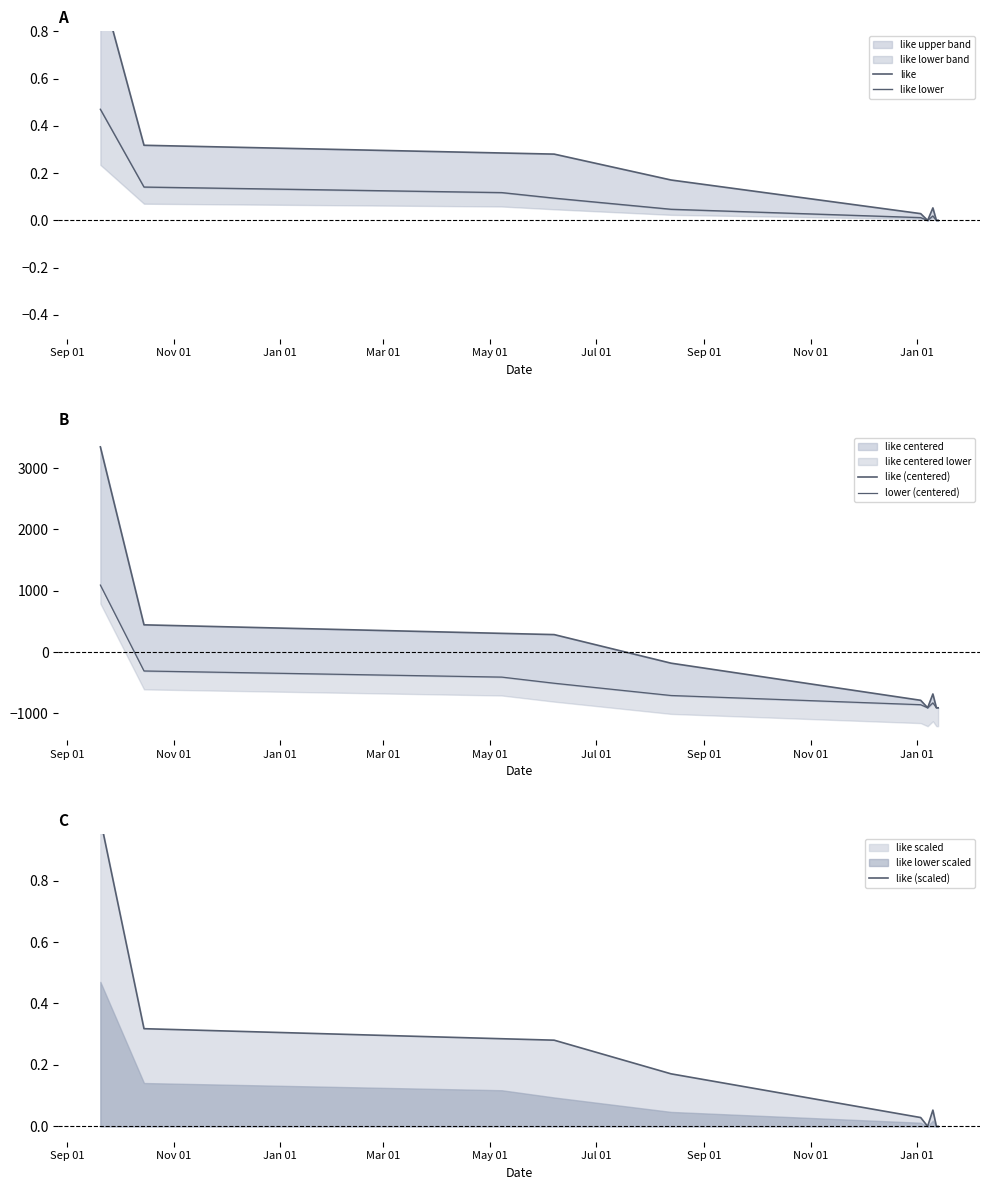

In like (centered), how many points are higher than both neighbors (excluding endpoints)?

1